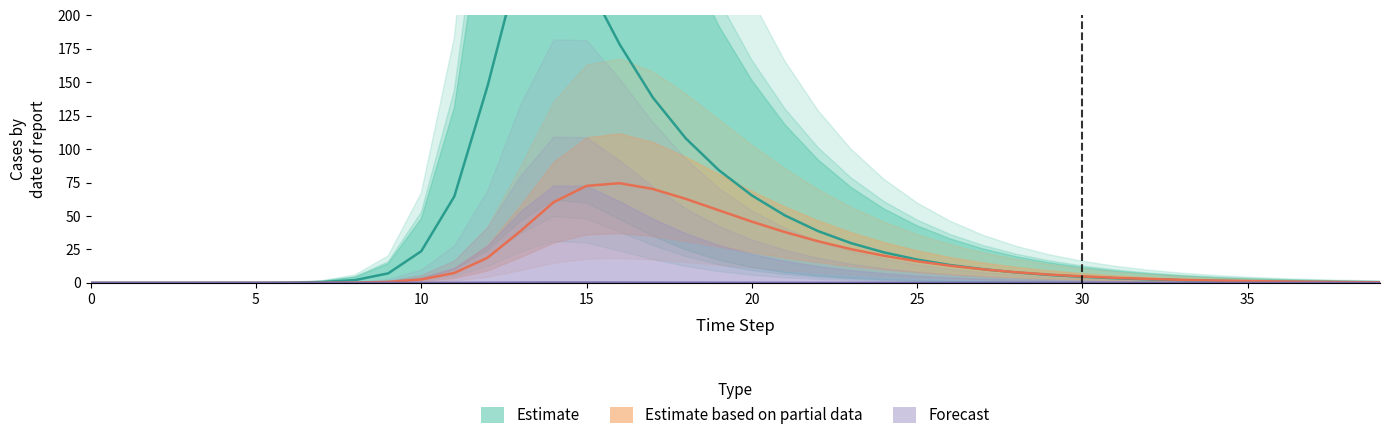

What is the sum of the E1 values at 10 and 27?

33.9